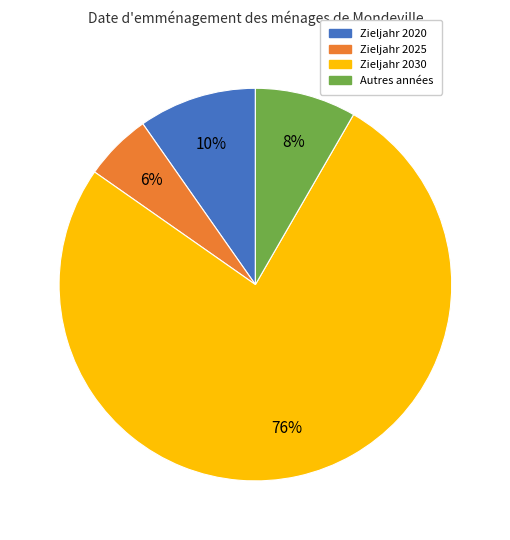

Rank the categories by value from lowest to highest.

Zieljahr 2025, Autres années, Zieljahr 2020, Zieljahr 2030